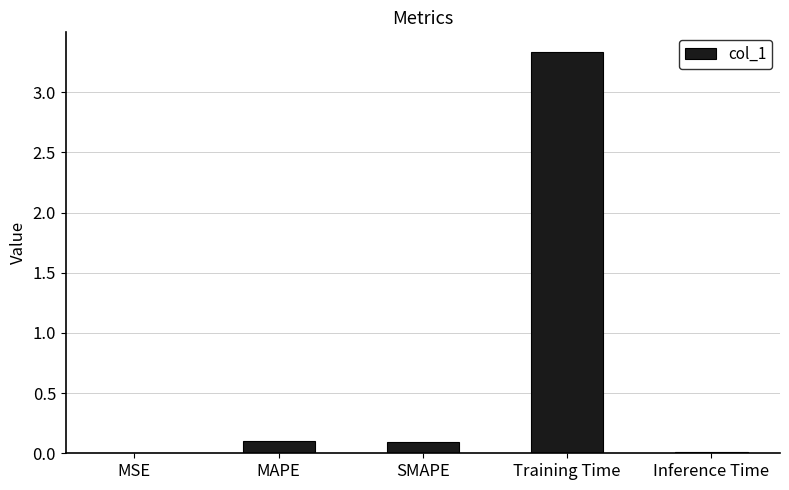

Is it true that the value at SMAPE is 0.1?

True